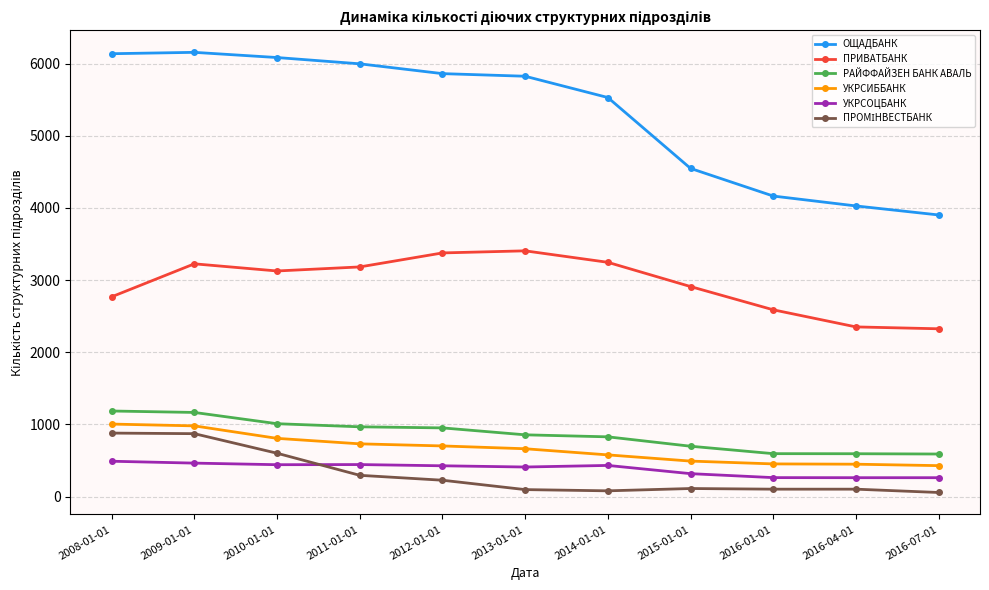

What is the spread (max minus min) of values at 2012-01-01?

5633